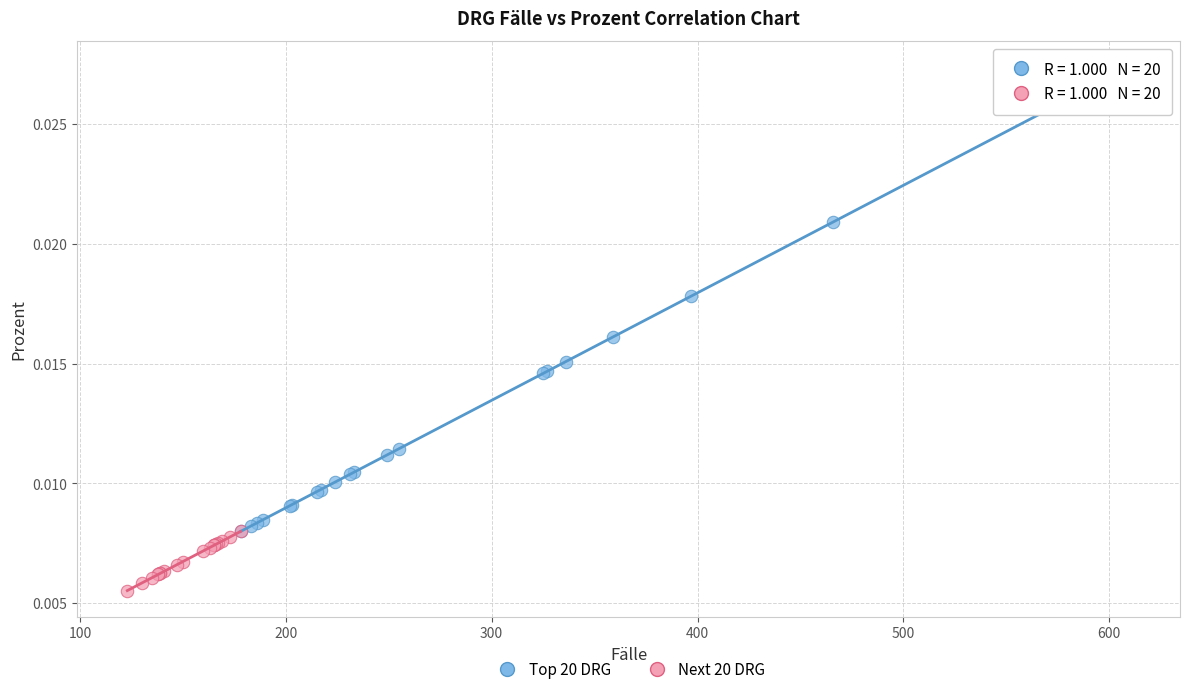

Which series contains the highest Y value?

Top 20 DRG